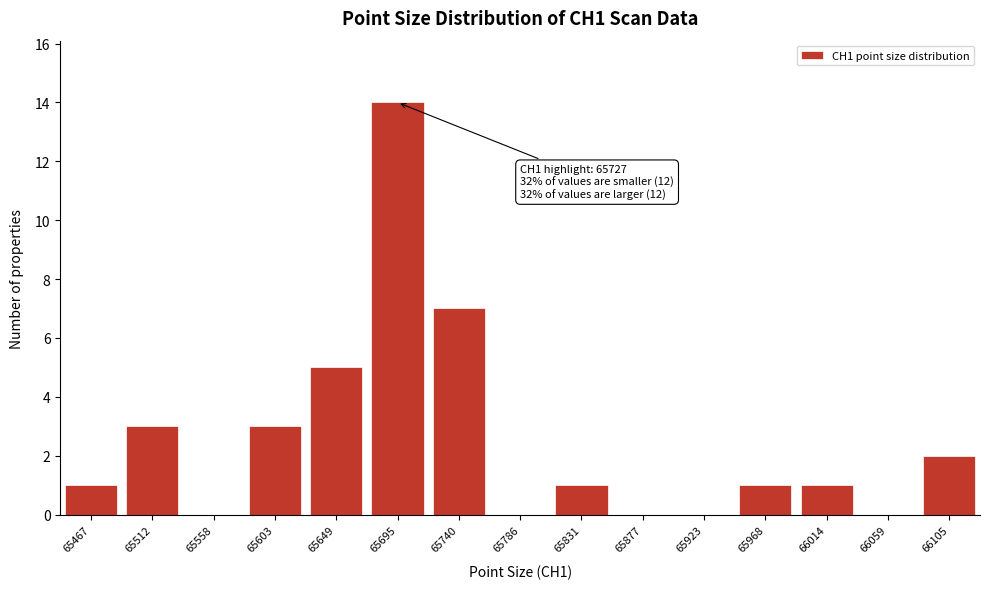

Reading left to right, transcribe all the data shown in this chart.

65467=1	65512=3	65558=0	65603=3	65649=5	65695=14	65740=7	65786=0	65831=1	65877=0	65923=0	65968=1	66014=1	66059=0	66105=2